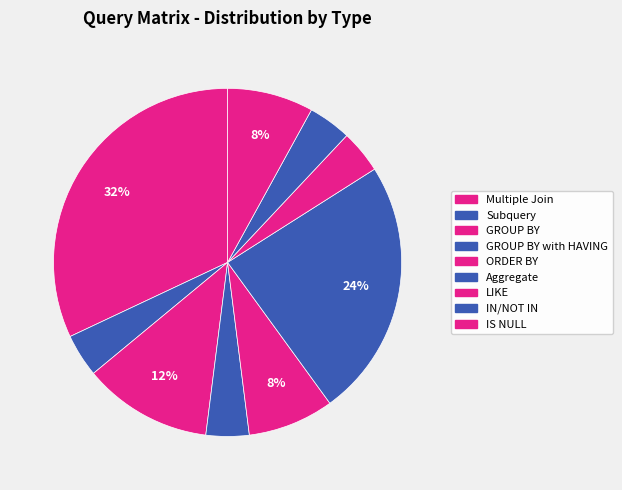

How many segments does this pie chart have?

9